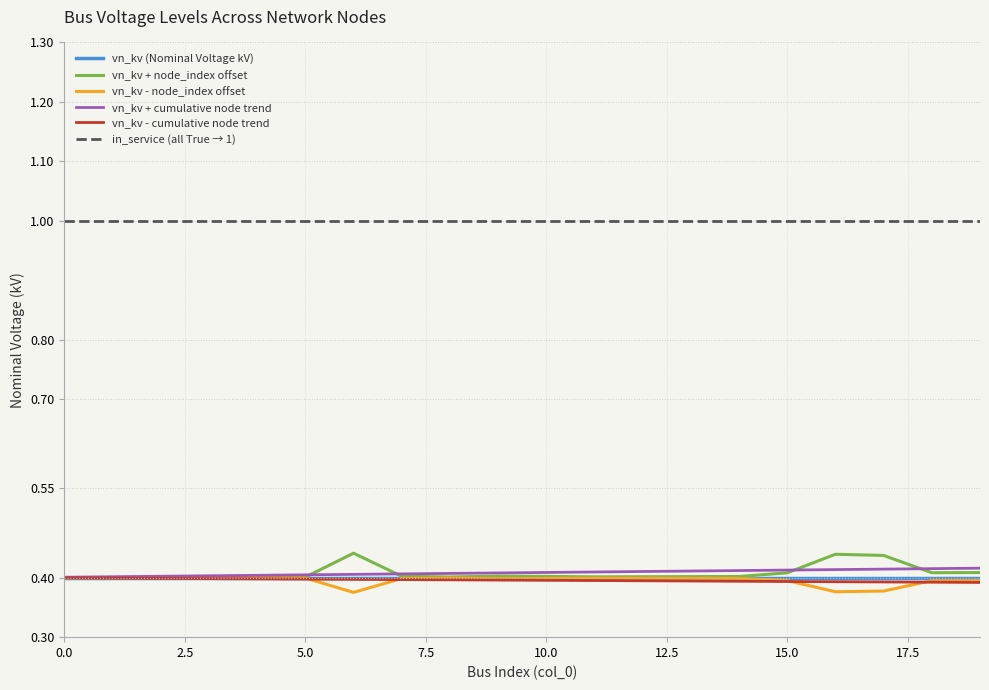

True or false: vn_kv (Nominal Voltage kV) and in_service (all True → 1) intersect in this chart.

False